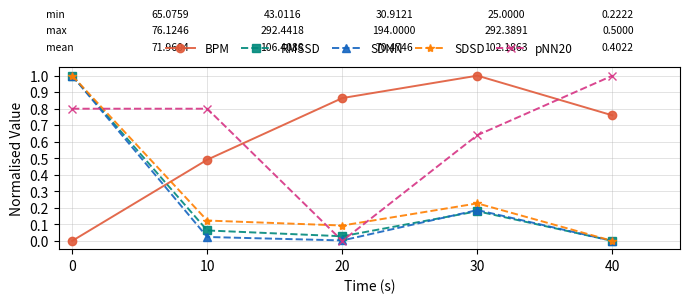

At which label is RMSSD closest to 0?

40